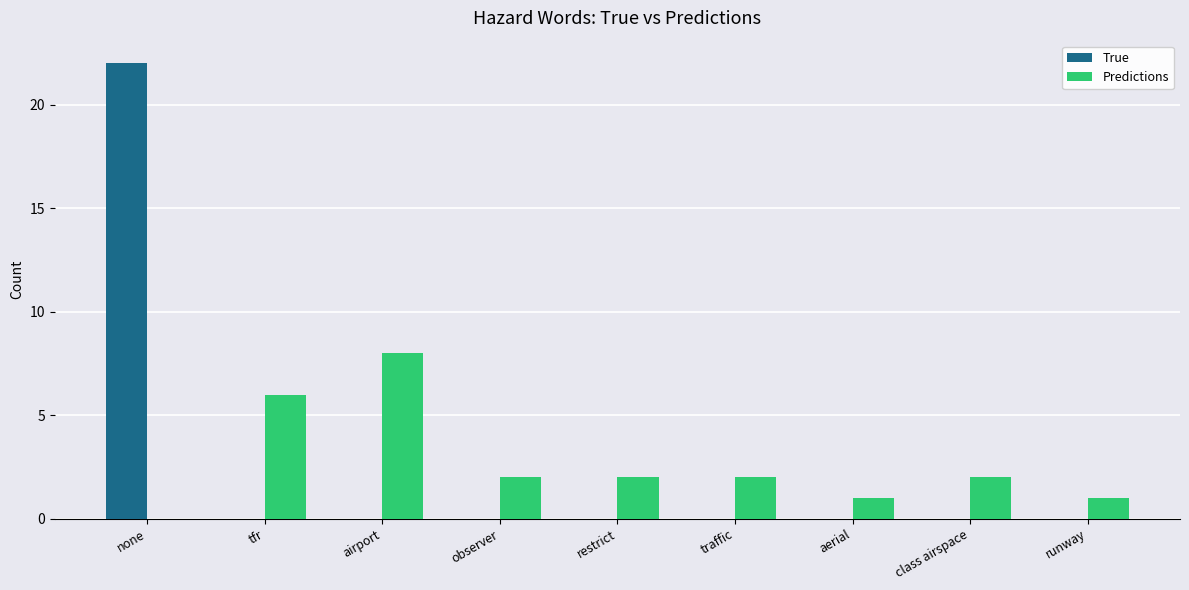

The Predictions series shows 6 at tfr. True or false?

True